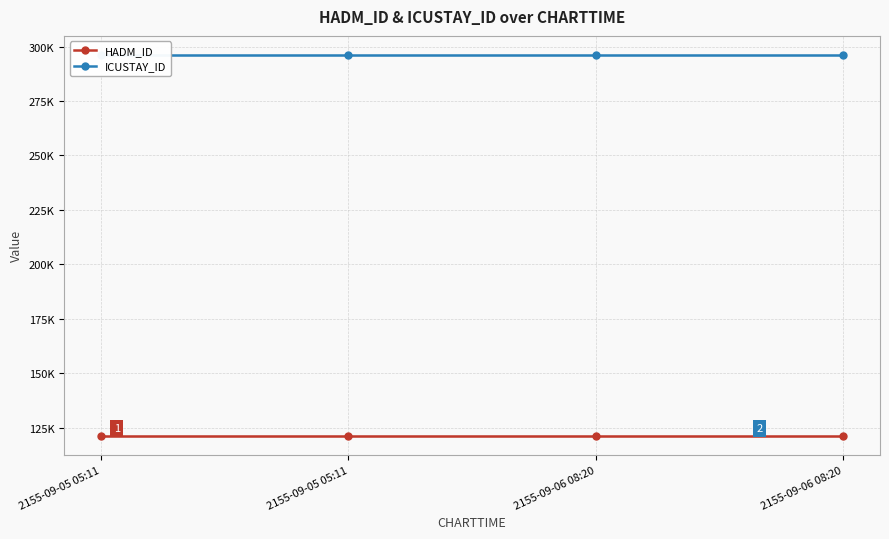

The value of ICUSTAY_ID at 2155-09-06 08:20 is 504801. True or false?

False